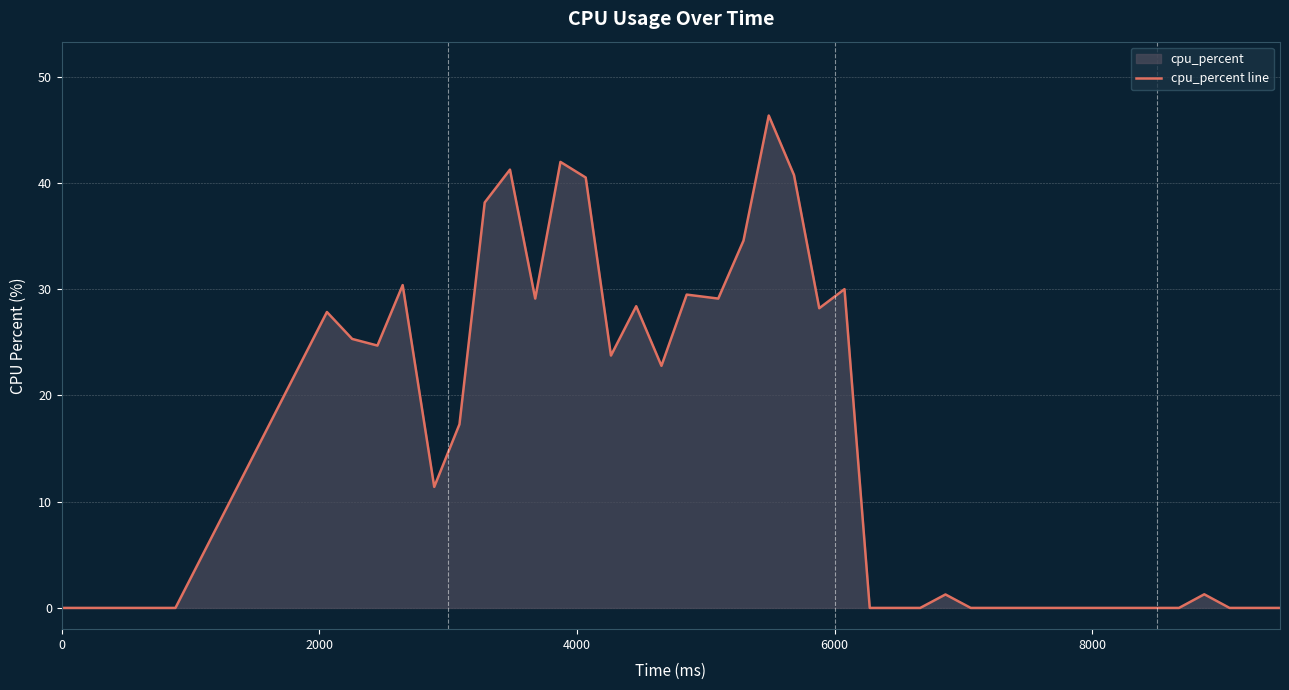

How many interior local peaks (higher than both neighbors) does the data have?

10